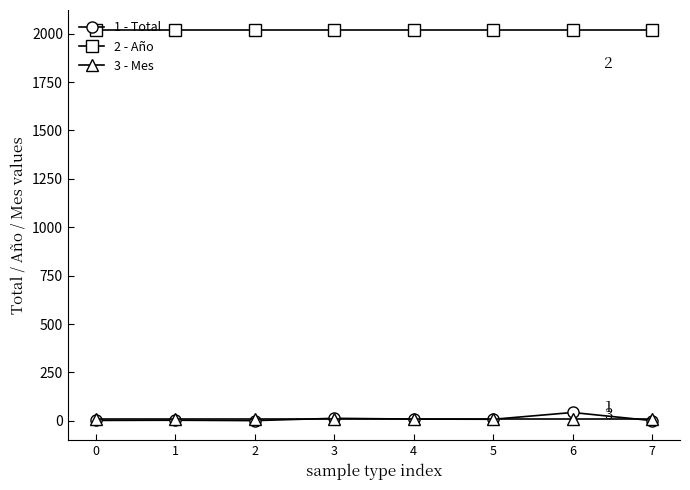

At how many categories does at least one series exceed 157?

8